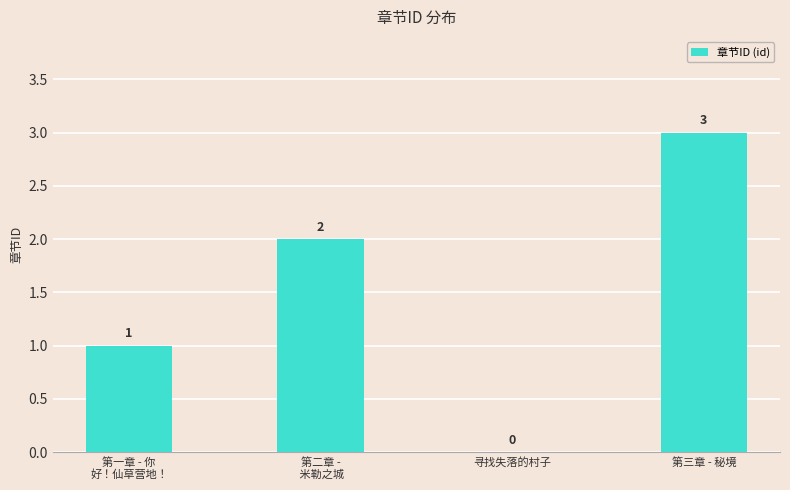

Which category has the highest value across all series?

第三章 - 秘境